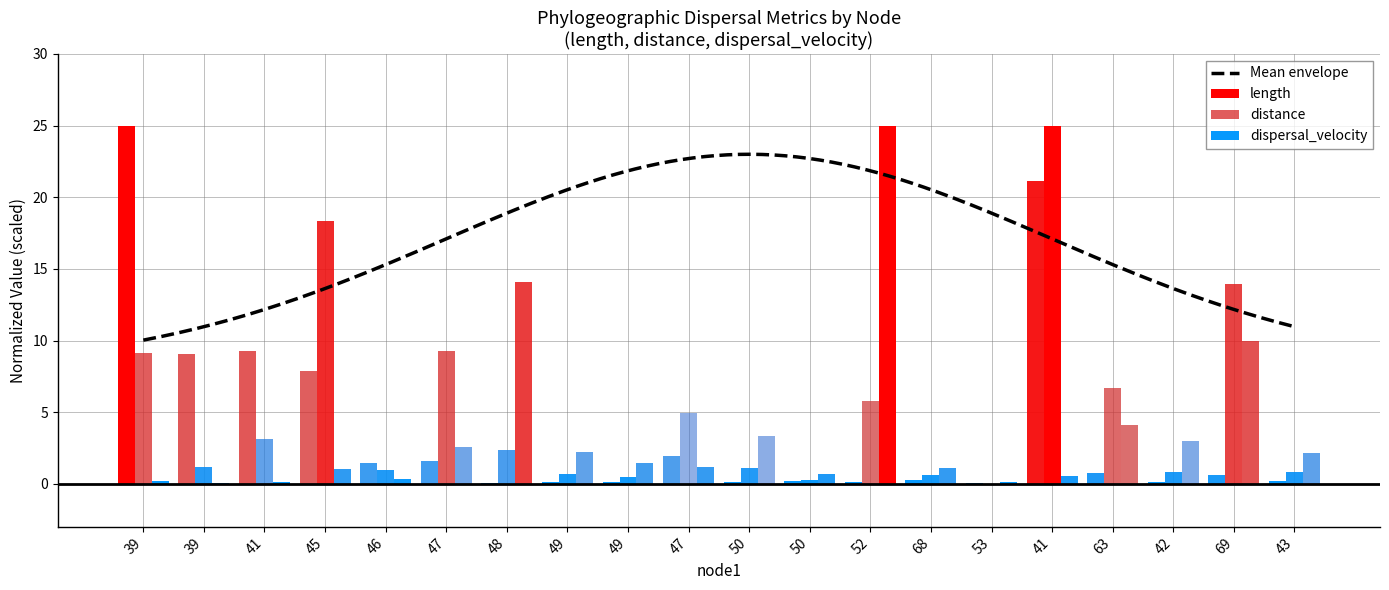

True or false: dispersal_velocity has a value of 0.5 at 46.

False